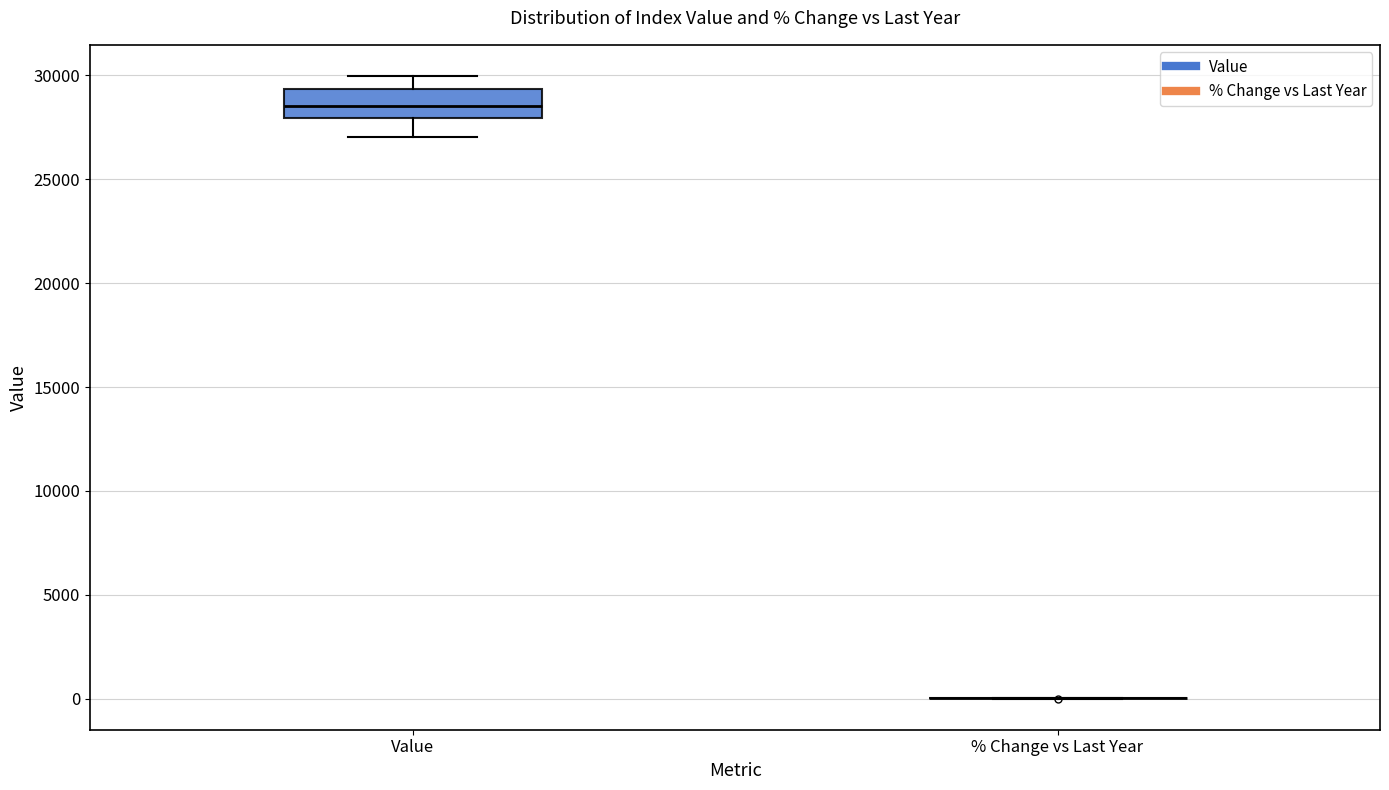

Which box is the tallest, from its lower edge to its upper edge?

Value